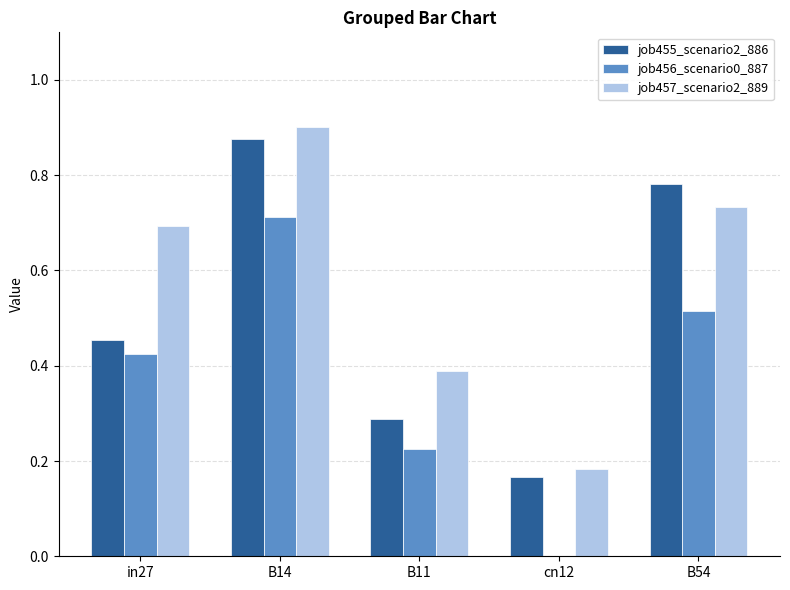

Is it true that job455_scenario2_886 equals 0.1 at B11?

False